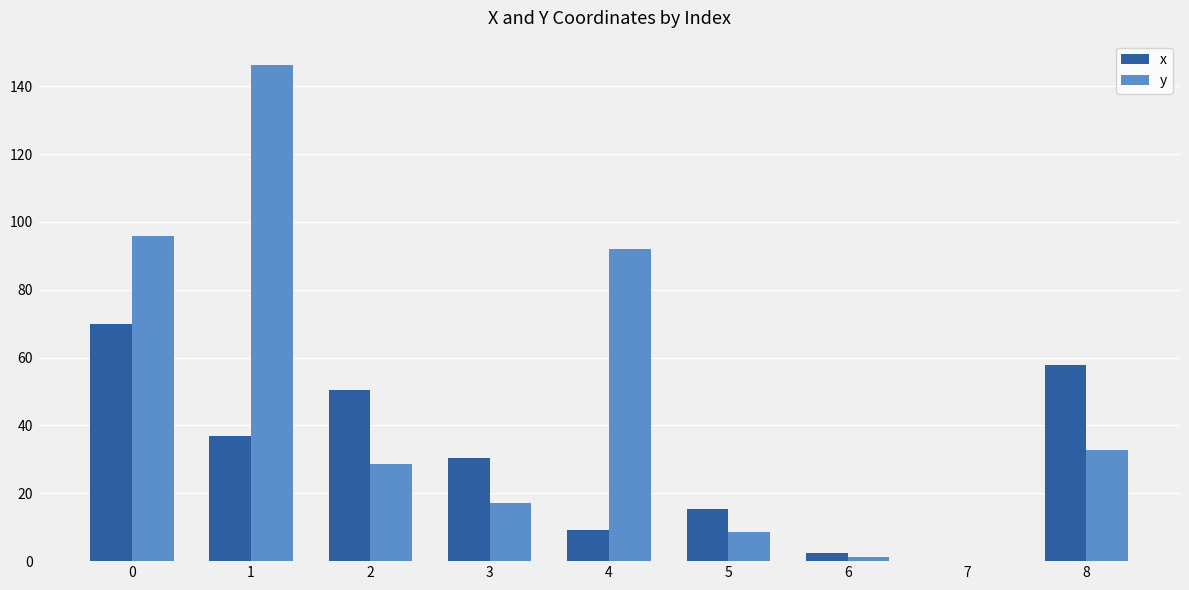

Reading left to right, extract all data points from this chart.

x: 0=69.9	1=36.8	2=50.6	3=30.3	4=9.2	5=15.3	6=2.4	7=0.0	8=57.8
y: 0=95.8	1=146.1	2=28.6	3=17.1	4=91.9	5=8.7	6=1.3	7=0.0	8=32.6